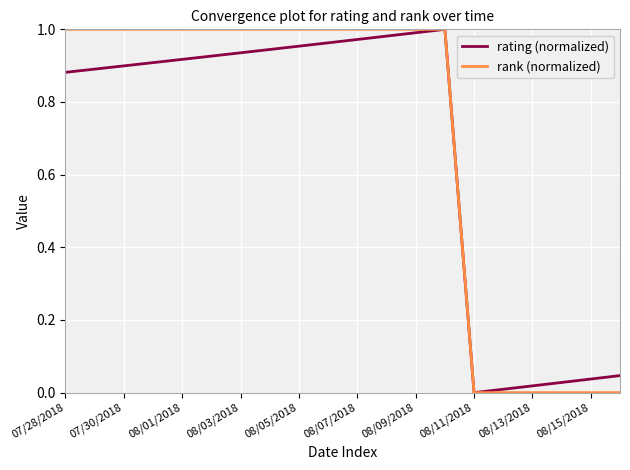

How many series are shown in this chart?

2